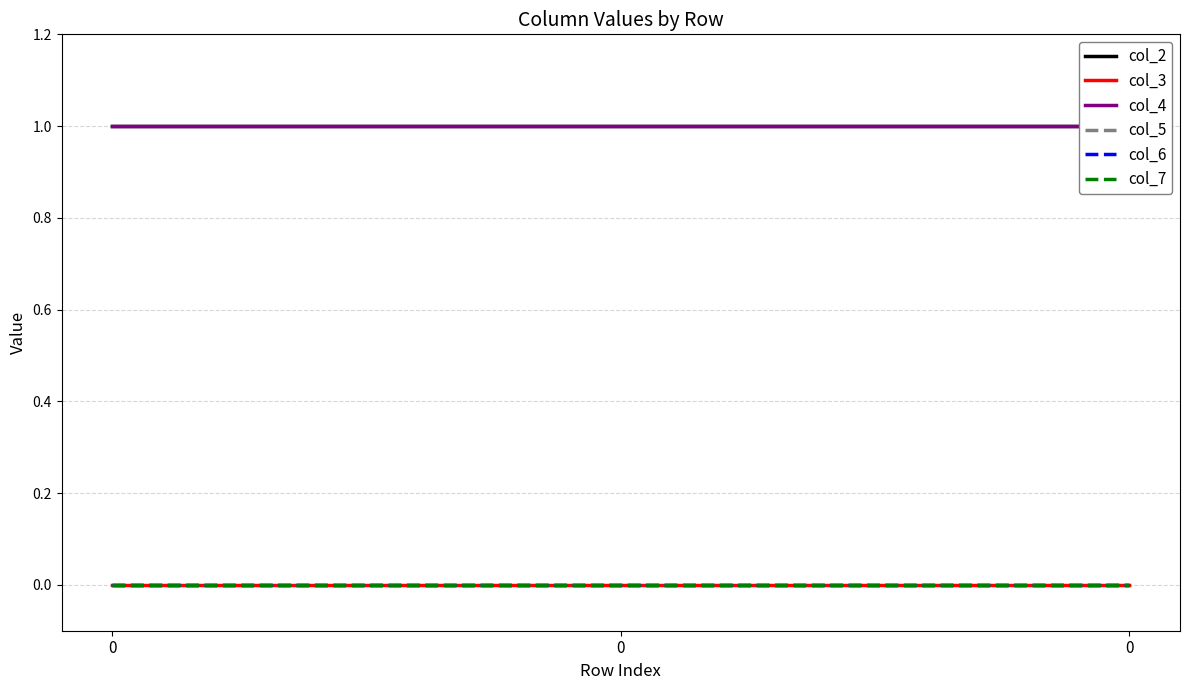

How many lines are shown in the chart?

6